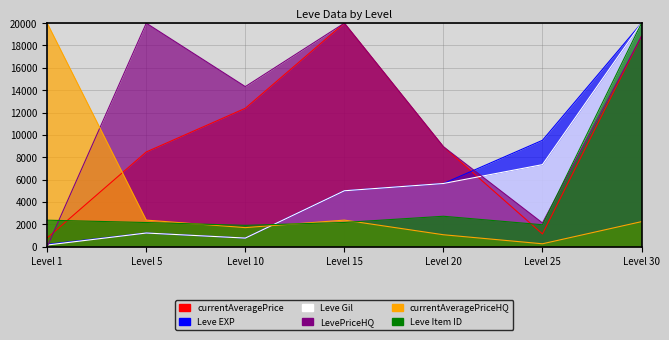

Reading left to right, transcribe all the data shown in this chart.

currentAveragePrice: 778.0	8470.7	12379.6	20000.0	8940.0	1132.3	18832.6
Leve EXP: 201.6	1215.5	761.9	4997.0	5646.0	9514.2	20000.0
Leve Gil: 139.1	1215.5	761.9	4997.0	5646.0	7335.2	20000.0
LevePriceHQ: 0.0	19999.1	14319.6	20000.0	8940.0	2117.4	18832.6
currentAveragePriceHQ: 20000.0	2370.7	1697.4	2370.8	1059.7	251.0	2232.4
Leve Item ID: 2363.0	2154.3	1899.2	2160.1	2715.3	1953.6	20000.0